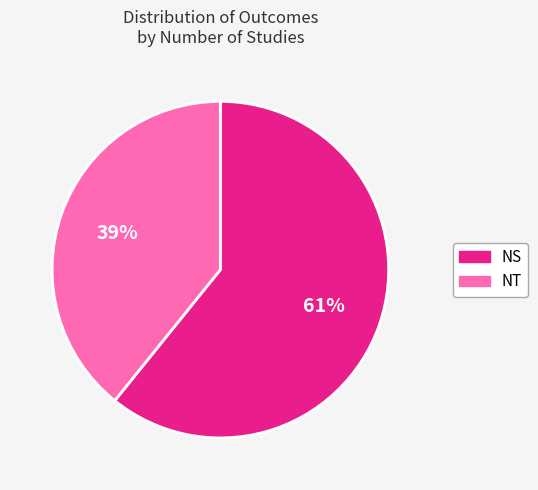

Do NT and NS together represent more than half of the pie?

Yes